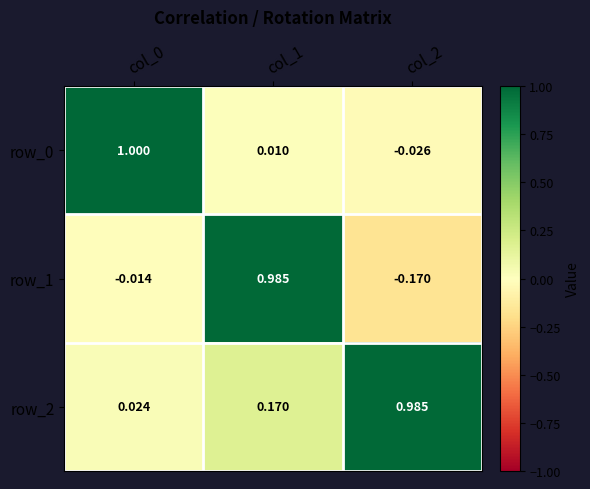

Rank the series by their average value, from highest to lowest.

row_2, row_0, row_1